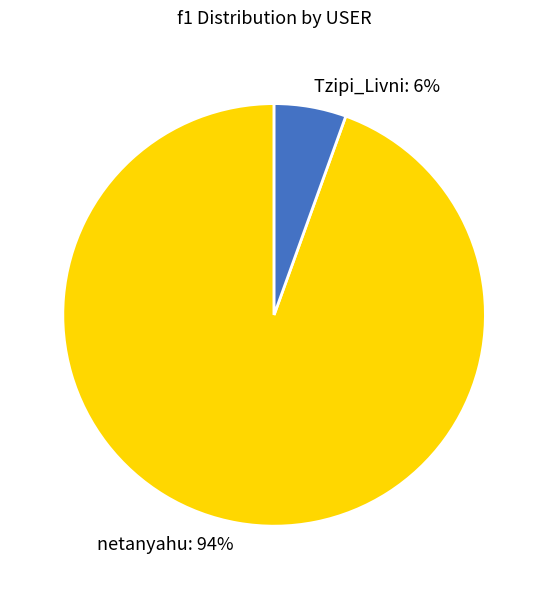

Rank the categories by value from highest to lowest.

netanyahu, Tzipi_Livni